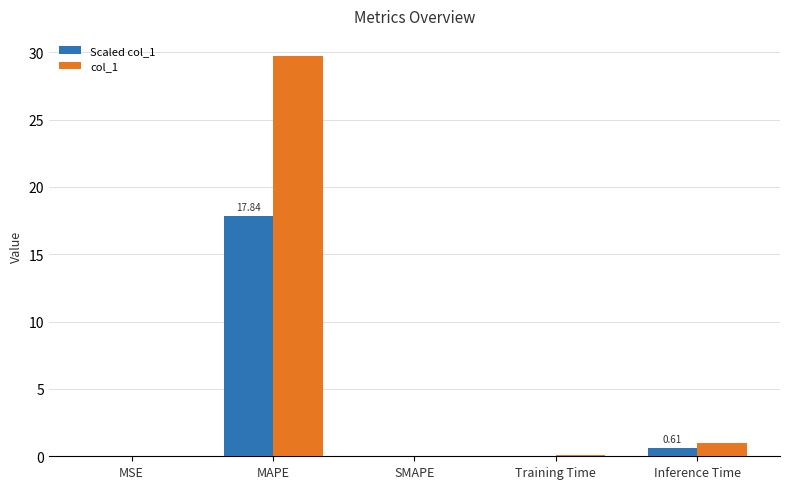

At which category is the sum across all series the highest?

MAPE